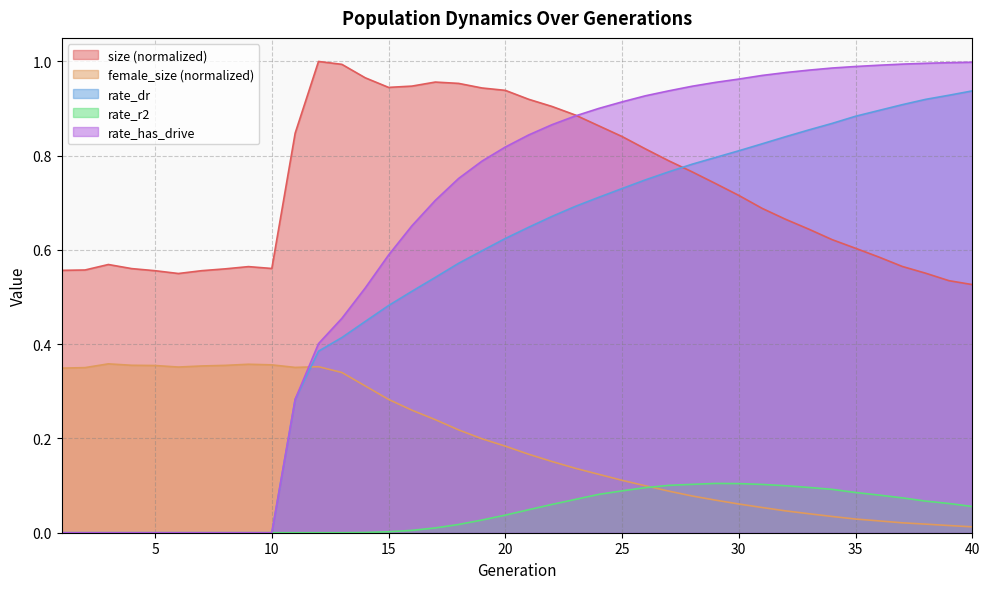

Which series changed the most between 11 and 29?

rate_has_drive